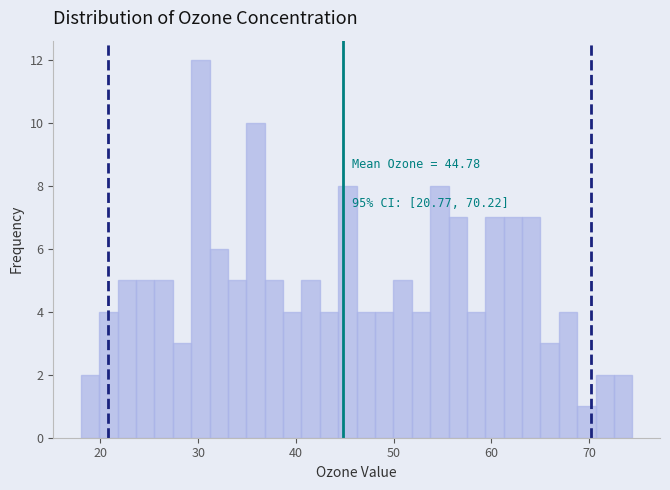

Around what value on the x-axis is the tallest bar? Give the approximate position of its centre, as read against the axis.

30